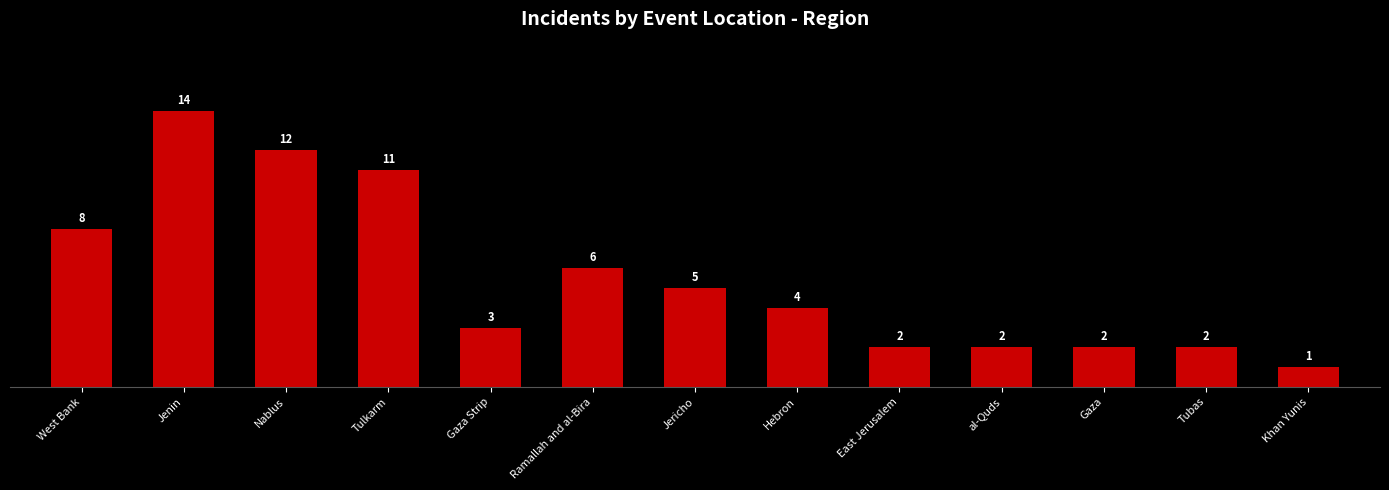

Where does the data first go above 4?

West Bank